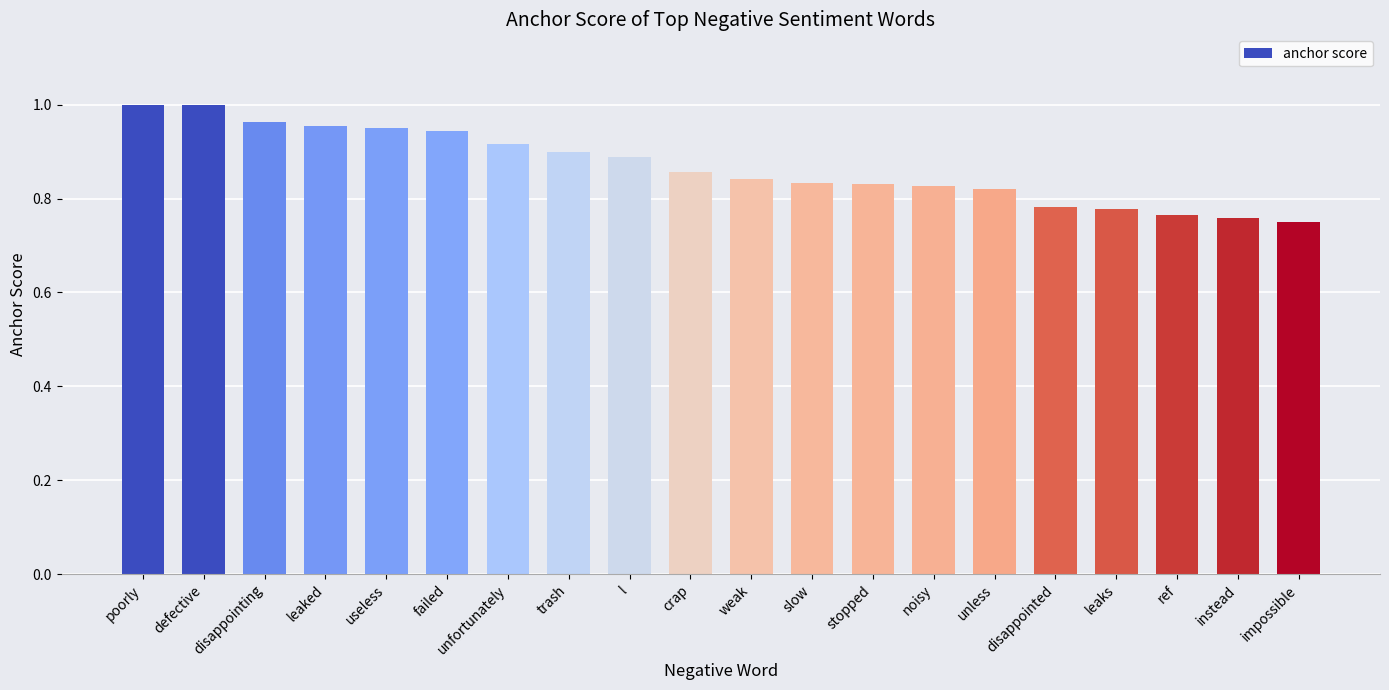

What is the sum of all values?

17.4